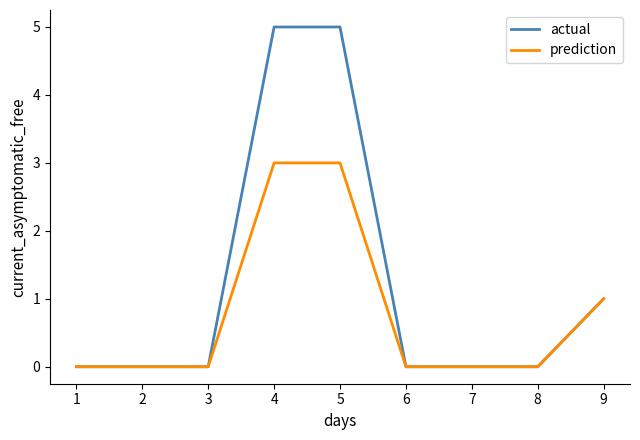

The prediction series shows 1 at 6. True or false?

False